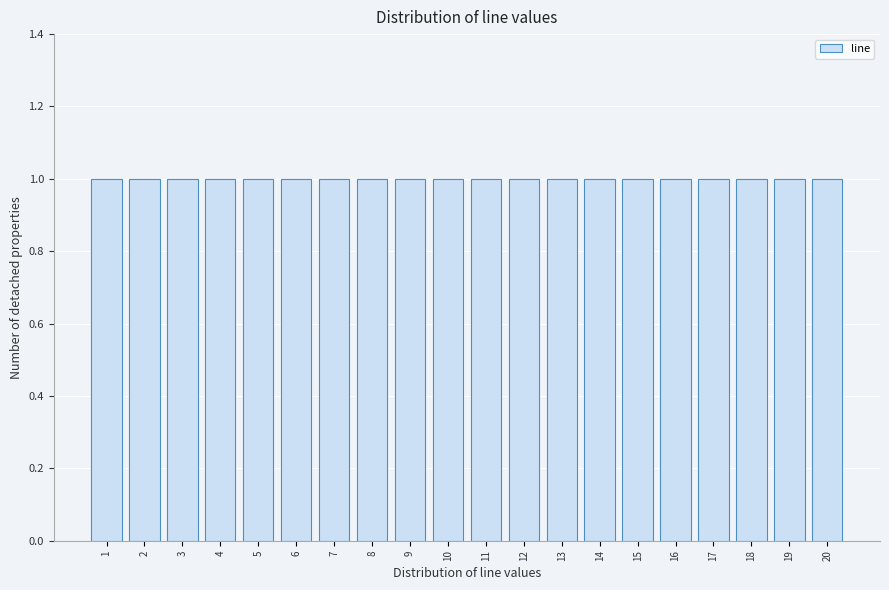

Reading left to right, list every bar in this chart as the range it spans on the x-axis followed by its height. The values are not printed on the chart, so give them approximately, as read against the axis.

0.5 to 1.5: 1
1.5 to 2.5: 1
2.5 to 3.5: 1
3.5 to 4.5: 1
4.5 to 5.5: 1
5.5 to 6.5: 1
6.5 to 7.5: 1
7.5 to 8.5: 1
8.5 to 9.5: 1
9.5 to 10.5: 1
10.5 to 11.5: 1
11.5 to 12.5: 1
12.5 to 13.5: 1
13.5 to 14.5: 1
14.5 to 15.5: 1
15.5 to 16.5: 1
16.5 to 17.5: 1
17.5 to 18.5: 1
18.5 to 19.5: 1
19.5 to 20.5: 1